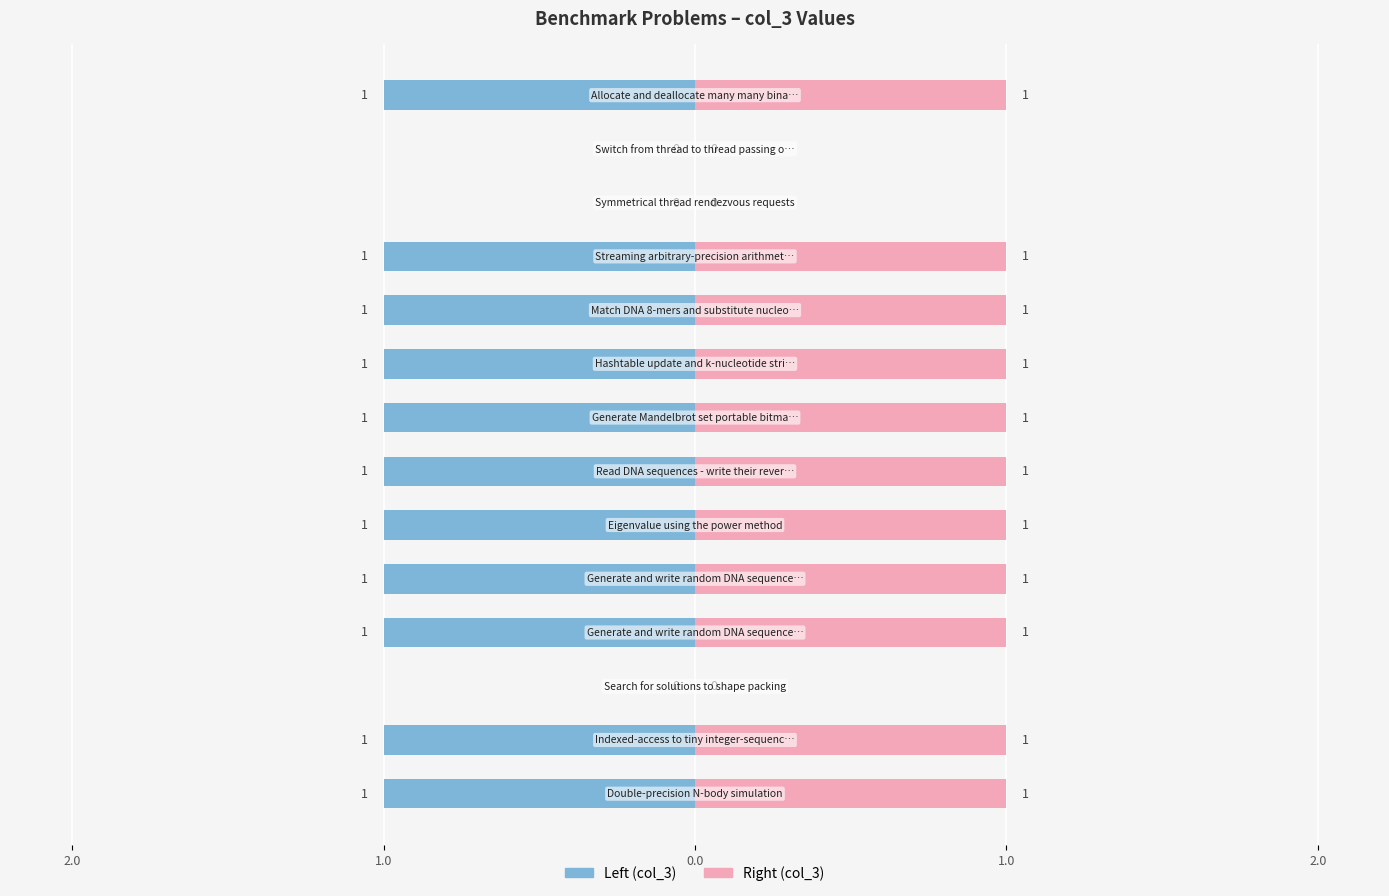

Count the number of data series in this chart.

2